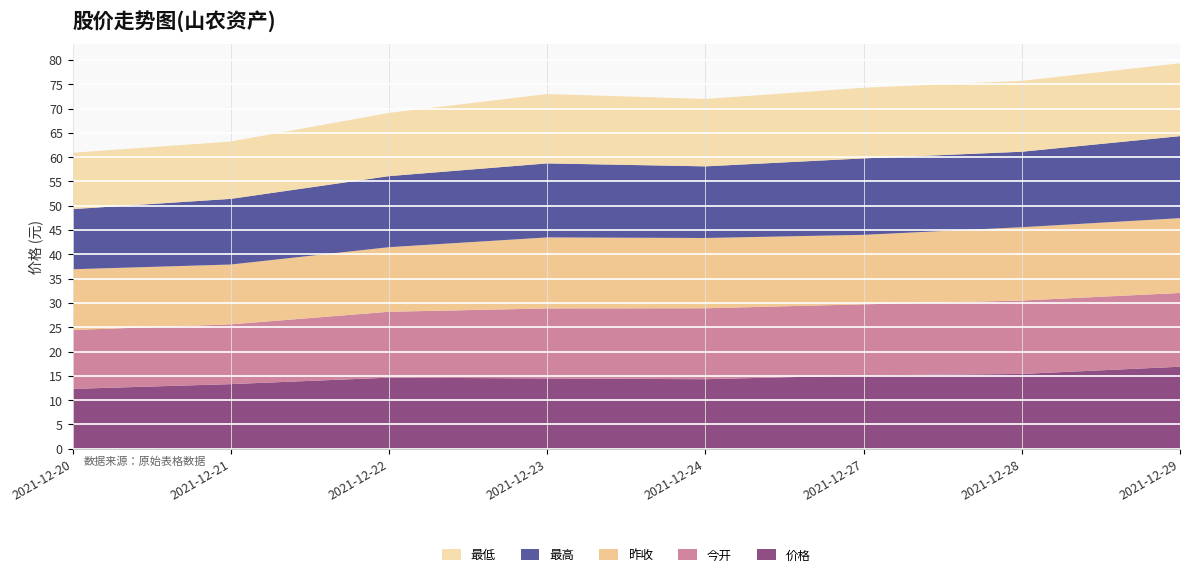

Reading left to right, transcribe all the data shown in this chart.

价格: 2021-12-20=12.3	2021-12-21=13.3	2021-12-22=14.6	2021-12-23=14.5	2021-12-24=14.3	2021-12-27=15.1	2021-12-28=15.4	2021-12-29=16.9
今开: 2021-12-20=12.1	2021-12-21=12.3	2021-12-22=13.6	2021-12-23=14.4	2021-12-24=14.6	2021-12-27=14.6	2021-12-28=15.1	2021-12-29=15.2
昨收: 2021-12-20=12.5	2021-12-21=12.3	2021-12-22=13.3	2021-12-23=14.6	2021-12-24=14.5	2021-12-27=14.3	2021-12-28=15.1	2021-12-29=15.4
最高: 2021-12-20=12.4	2021-12-21=13.5	2021-12-22=14.6	2021-12-23=15.2	2021-12-24=14.7	2021-12-27=15.7	2021-12-28=15.5	2021-12-29=16.9
最低: 2021-12-20=11.6	2021-12-21=11.8	2021-12-22=13.0	2021-12-23=14.3	2021-12-24=13.9	2021-12-27=14.5	2021-12-28=14.6	2021-12-29=15.0